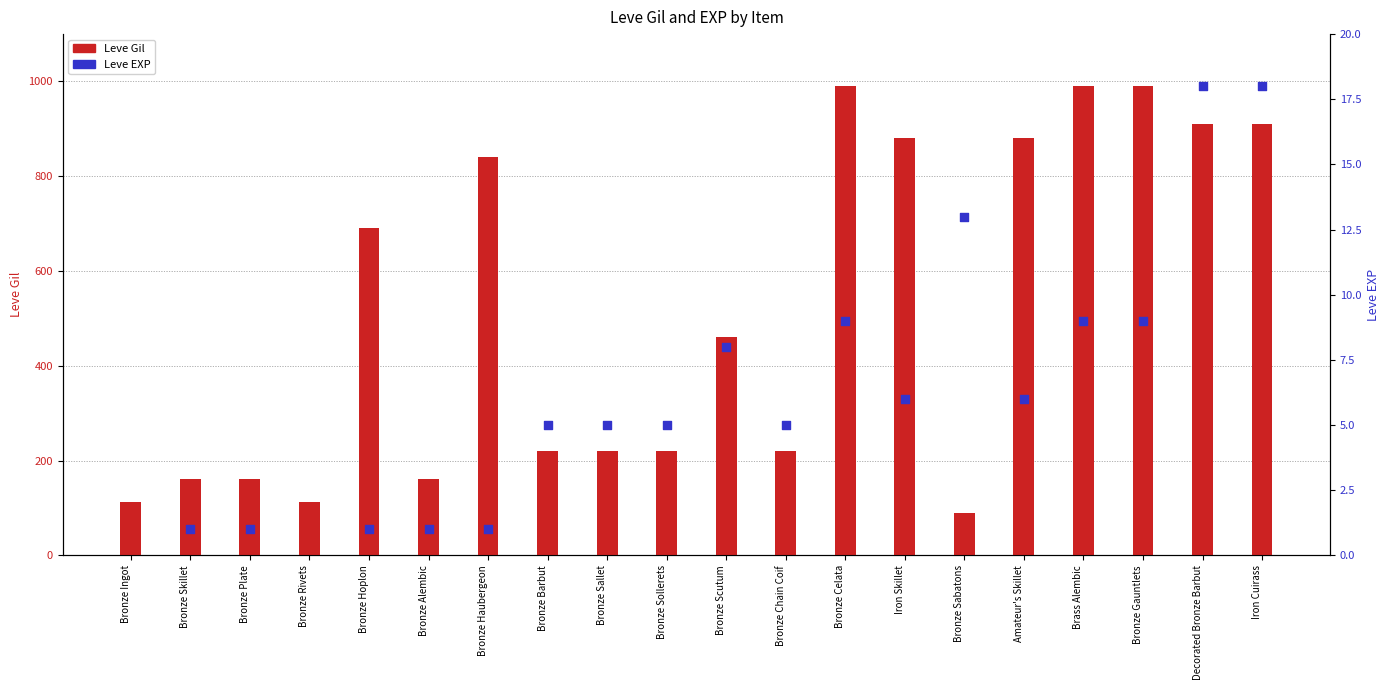

Is the value of Leve Gil at Bronze Skillet greater than the value of Leve EXP at Bronze Sallet?

Yes